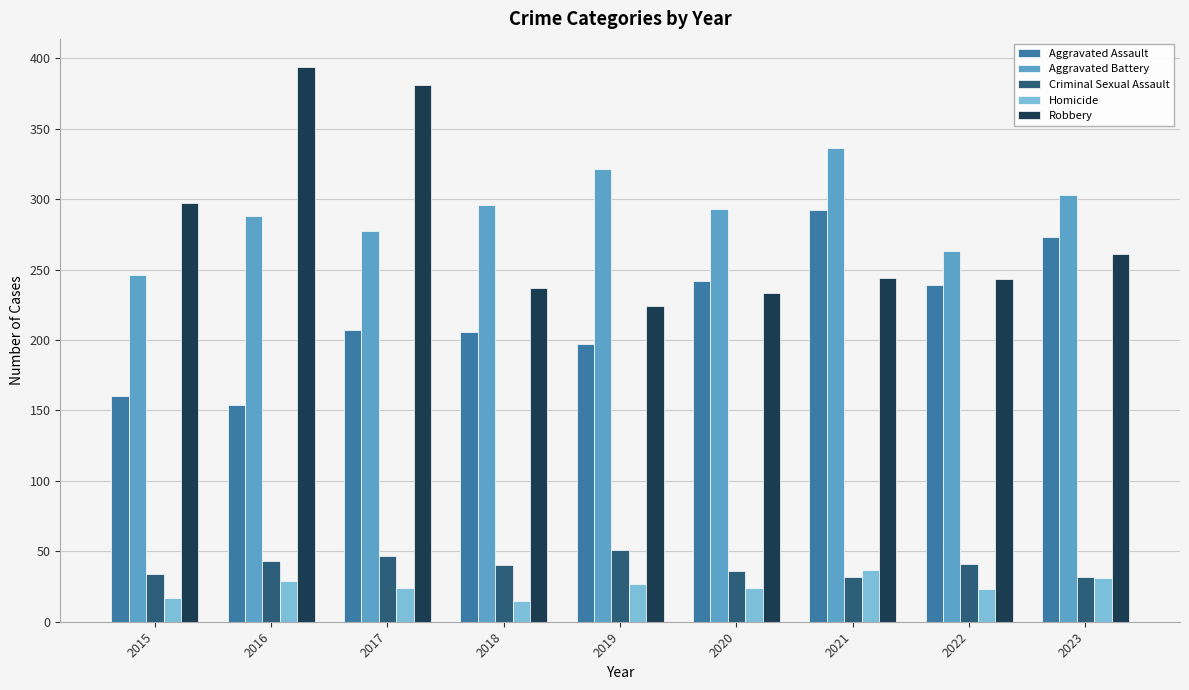

Are the bars grouped side by side (vs. stacked)?

Yes